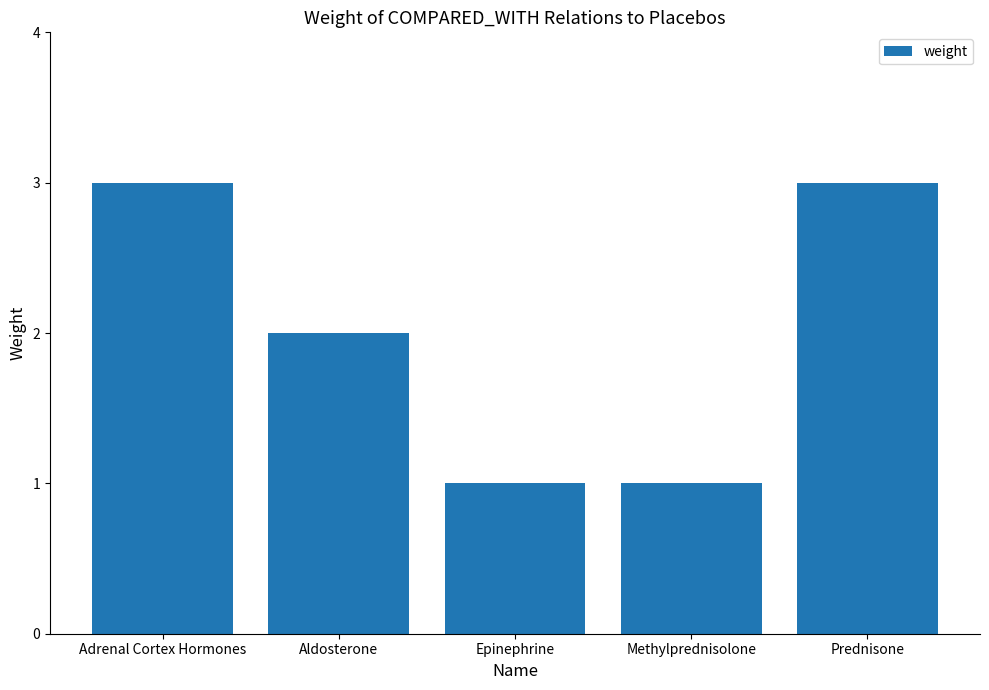

Reading right to left, list all the values displayed in this chart.

Prednisone=3	Methylprednisolone=1	Epinephrine=1	Aldosterone=2	Adrenal Cortex Hormones=3